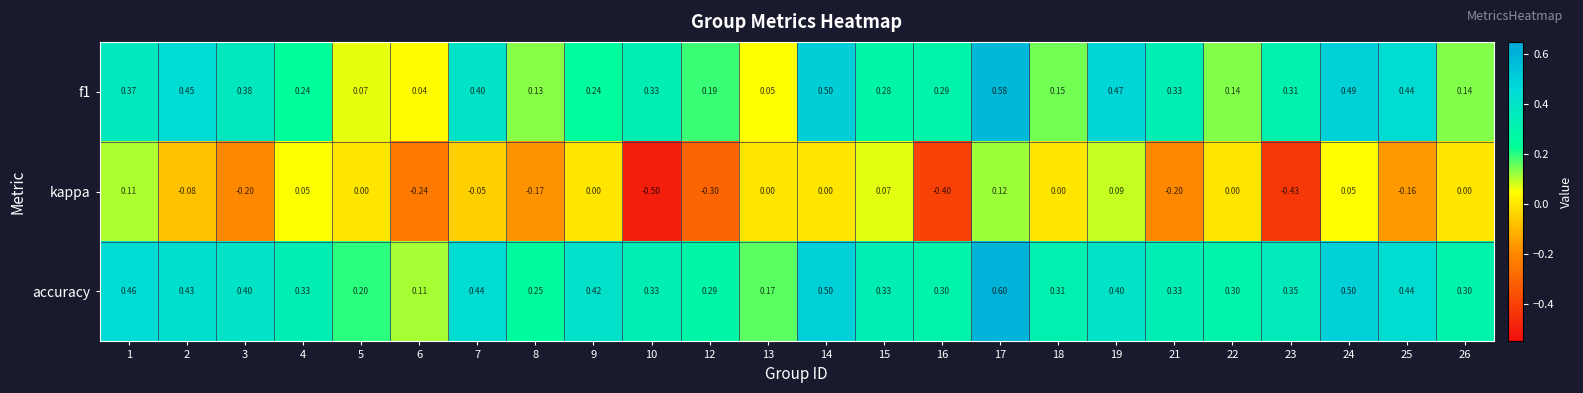

Is the value of kappa at 26 greater than the value of accuracy at 19?

No